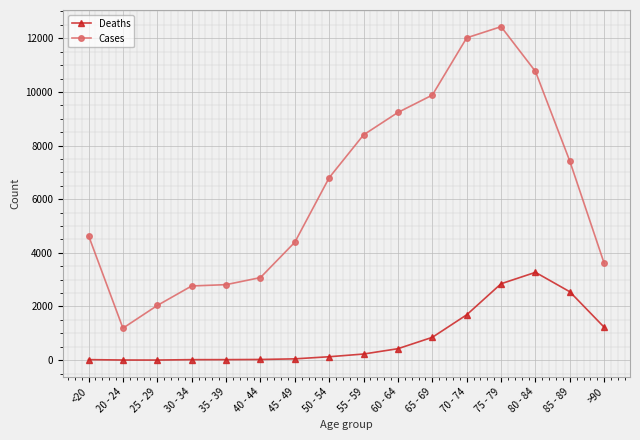

Does the chart display data point markers on the line(s)?

Yes